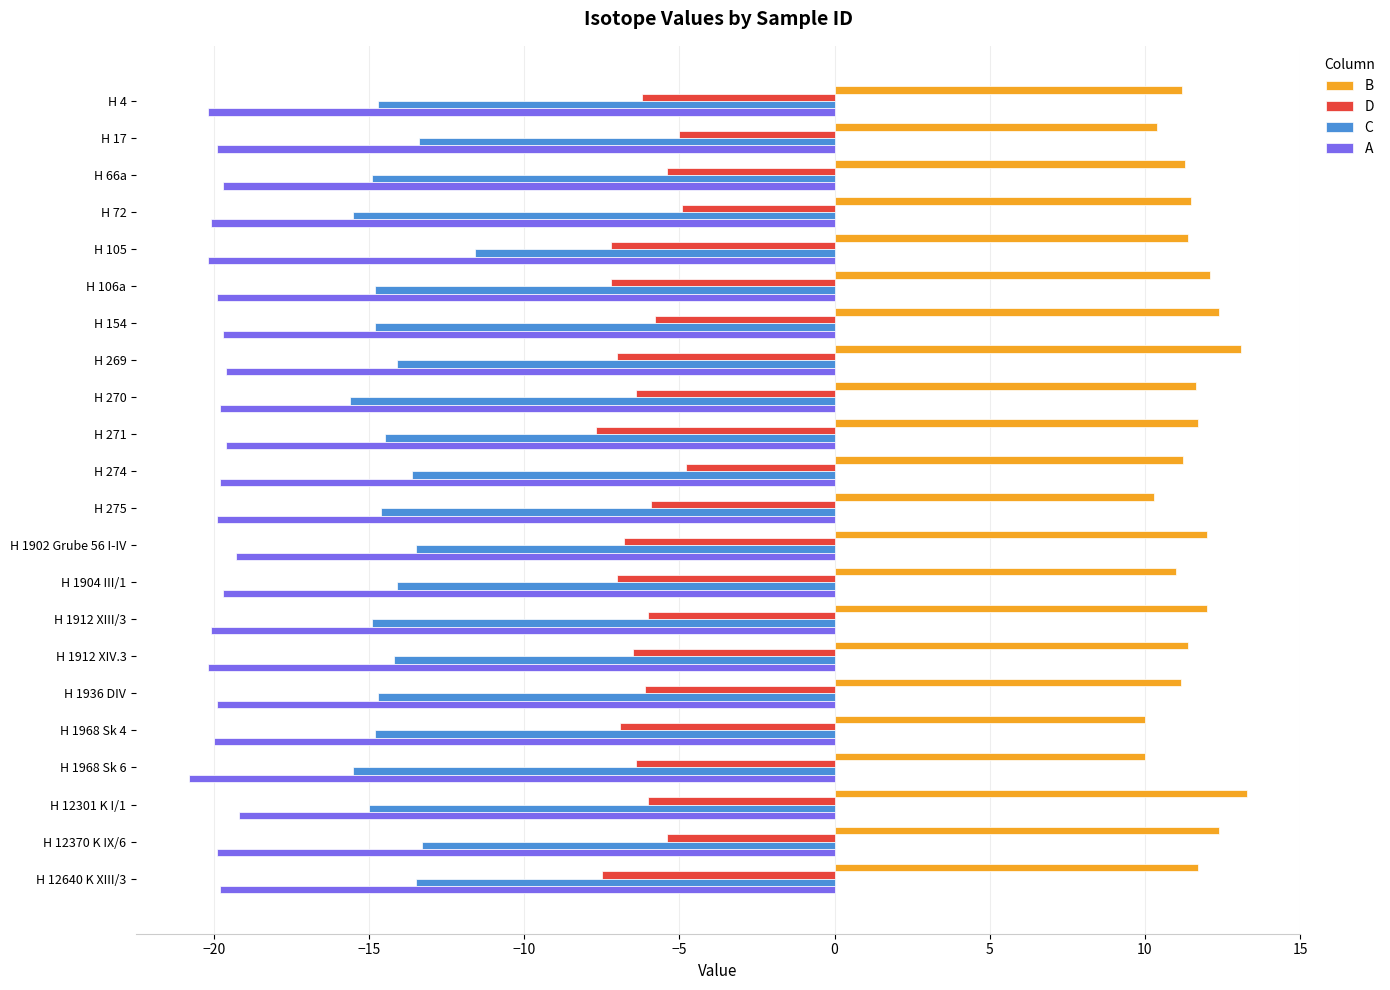

True or false: D has a value of -7.2 at H 106a.

True